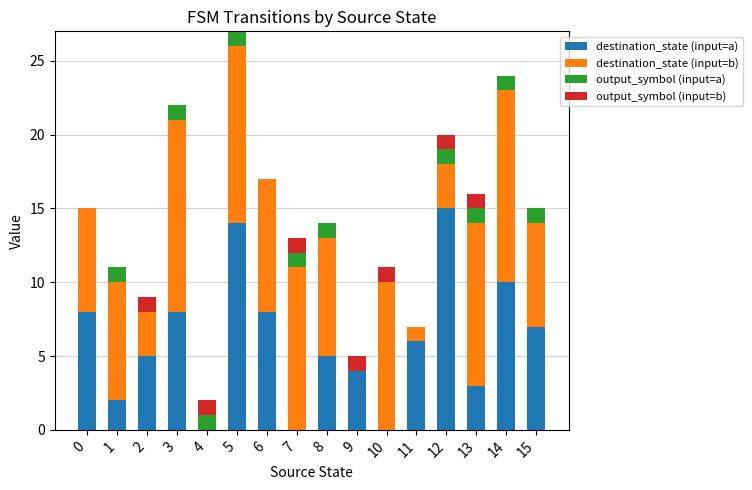

The destination_state (input=a) series shows 7 at 15. True or false?

True